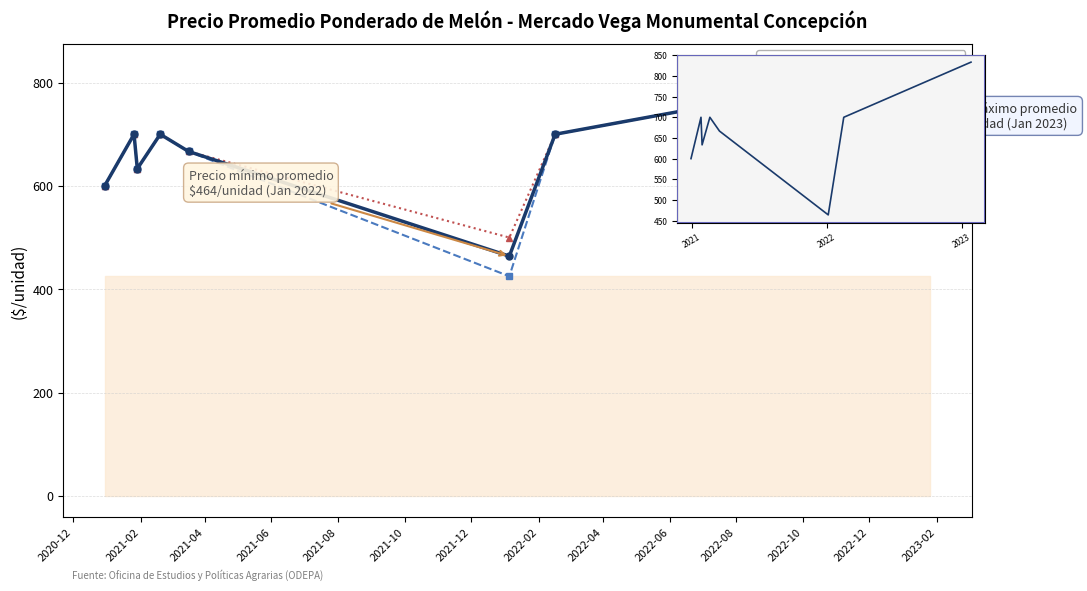

What is the spread (max minus min) of values at 2021-10?

75.0